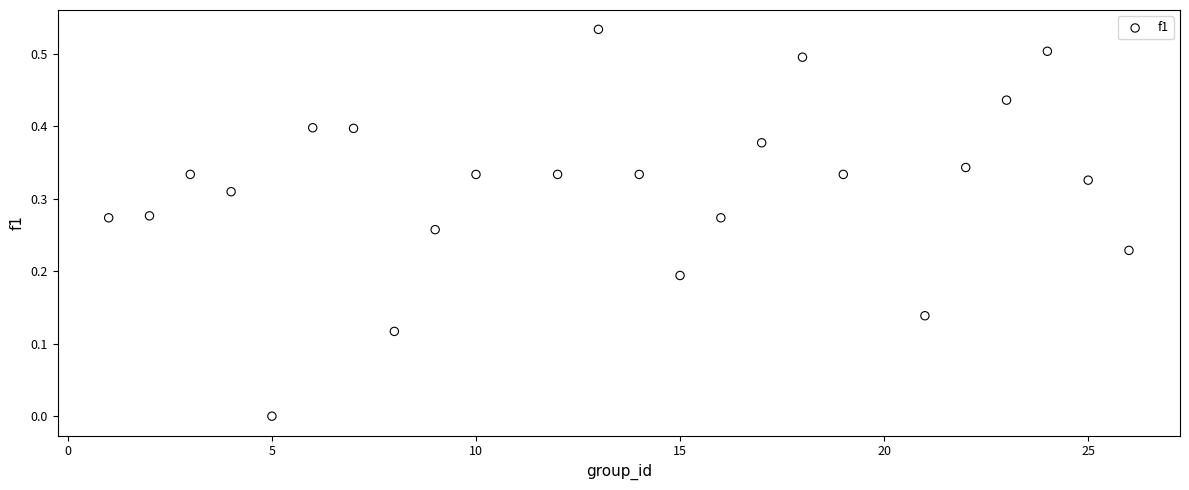

What is the range of X values (max minus min)?

25.0